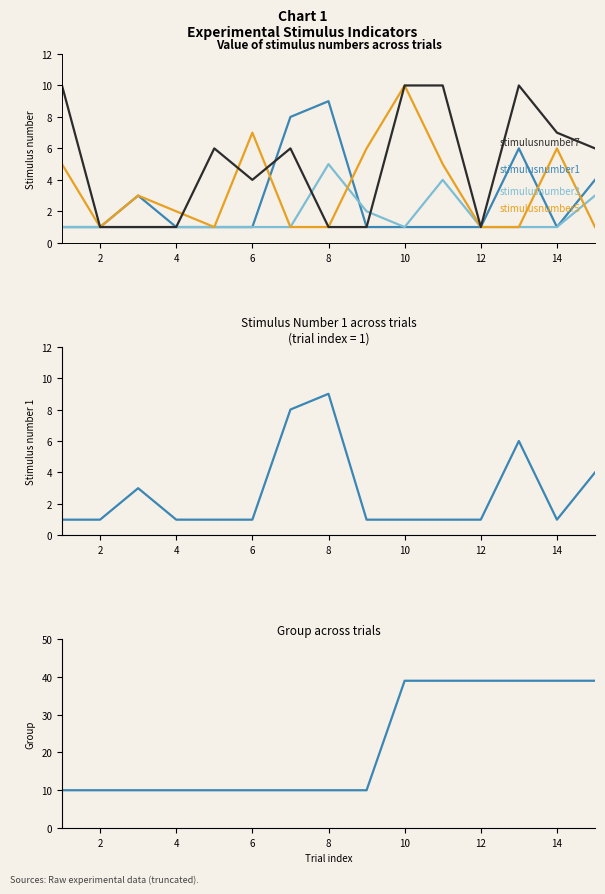

Reading left to right, transcribe all the data shown in this chart.

stimulusnumber1: 1	1	3	1	1	1	8	9	1	1	1	1	6	1	4
stimulusnumber3: 1	1	1	1	1	1	1	5	2	1	4	1	1	1	3
stimulusnumber5: 5	1	3	2	1	7	1	1	6	10	5	1	1	6	1
stimulusnumber7: 10	1	1	1	6	4	6	1	1	10	10	1	10	7	6
group: 10	10	10	10	10	10	10	10	10	39	39	39	39	39	39